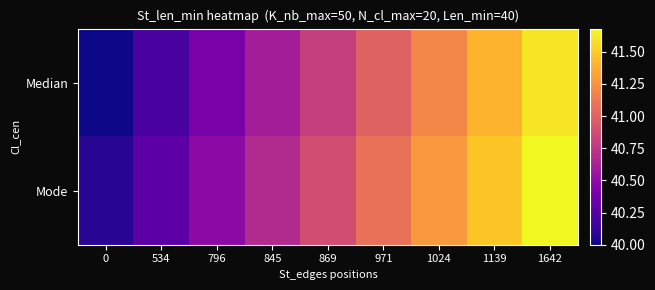

What is the maximum value shown in the chart?

41.7